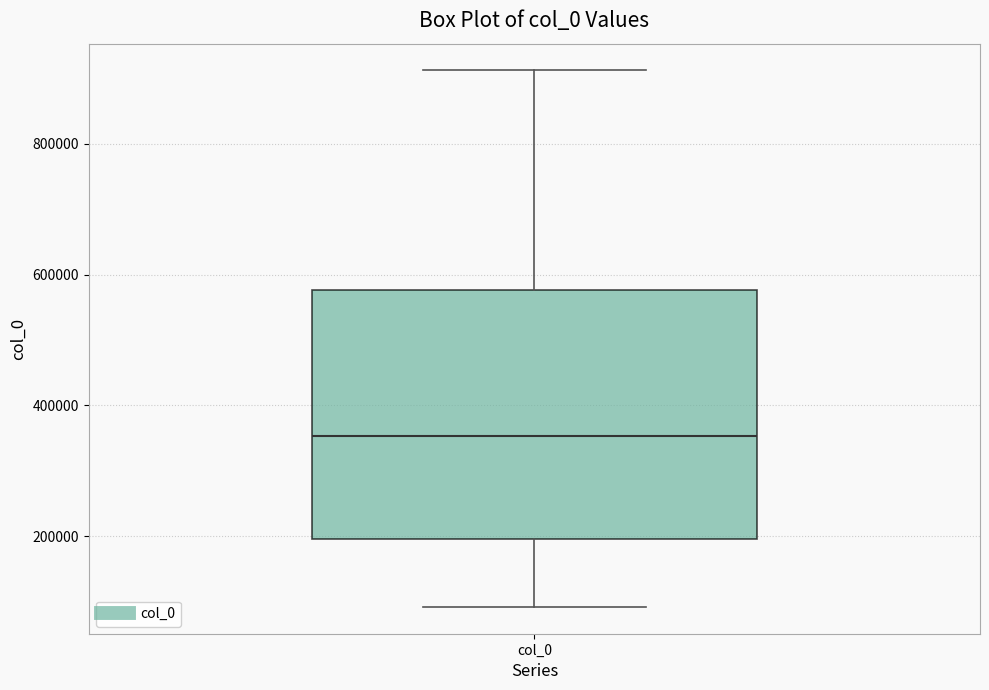

Where does the median line of the box for col_0 sit on the y-axis? The values are not printed on the chart, so give them approximately, as read against the axis.

360000